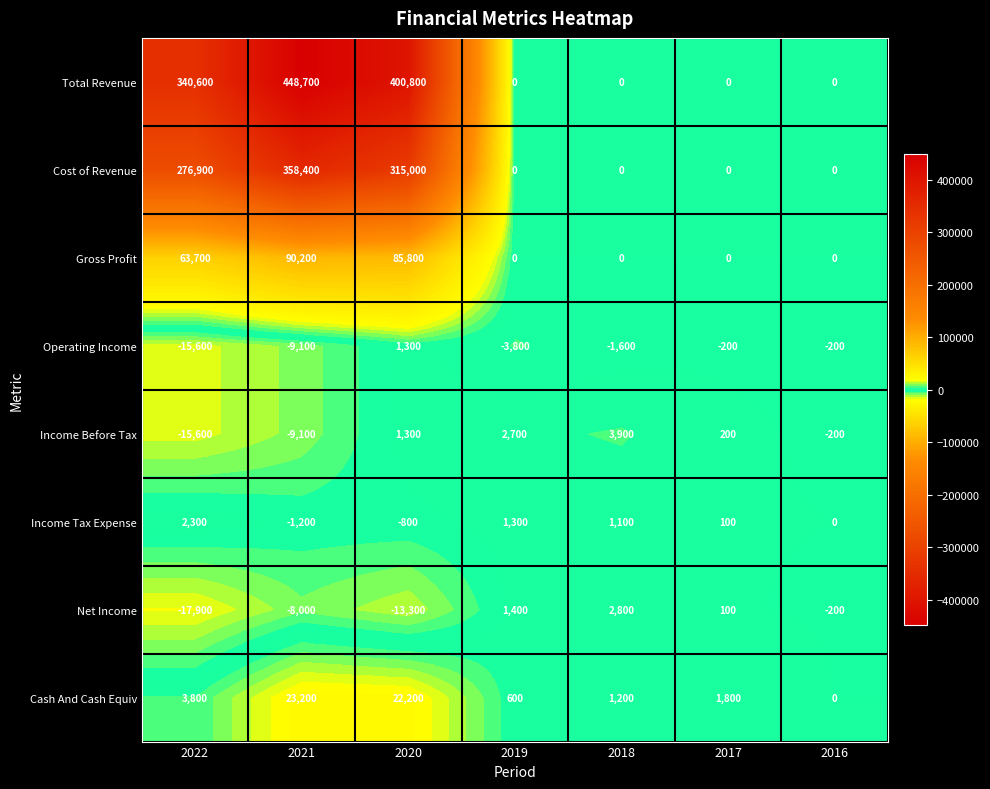

What is the sum of the Gross Profit values at 2020 and 2017?

85800